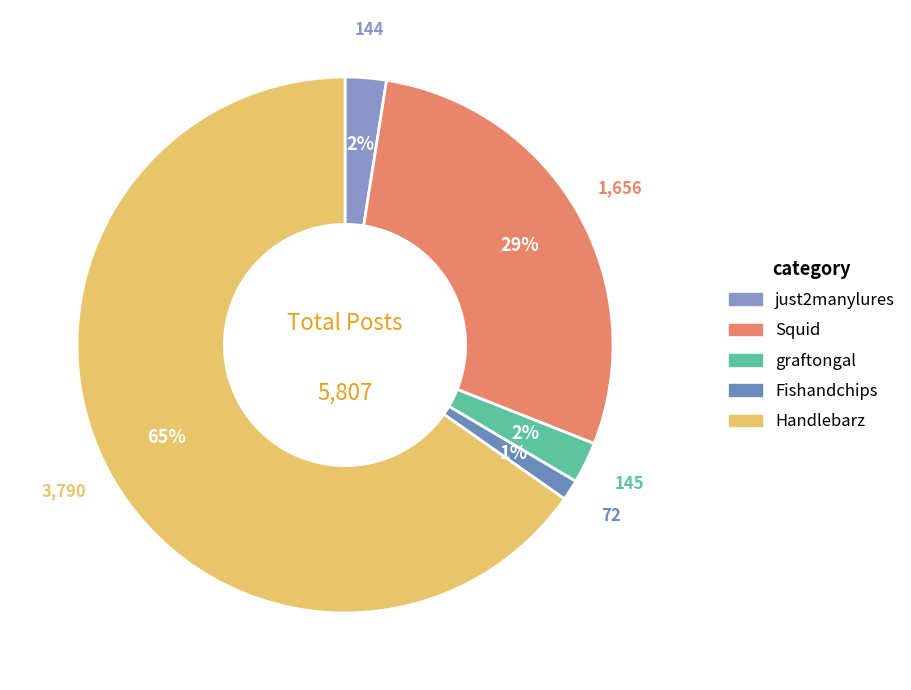

Count the number of slices in the pie.

5